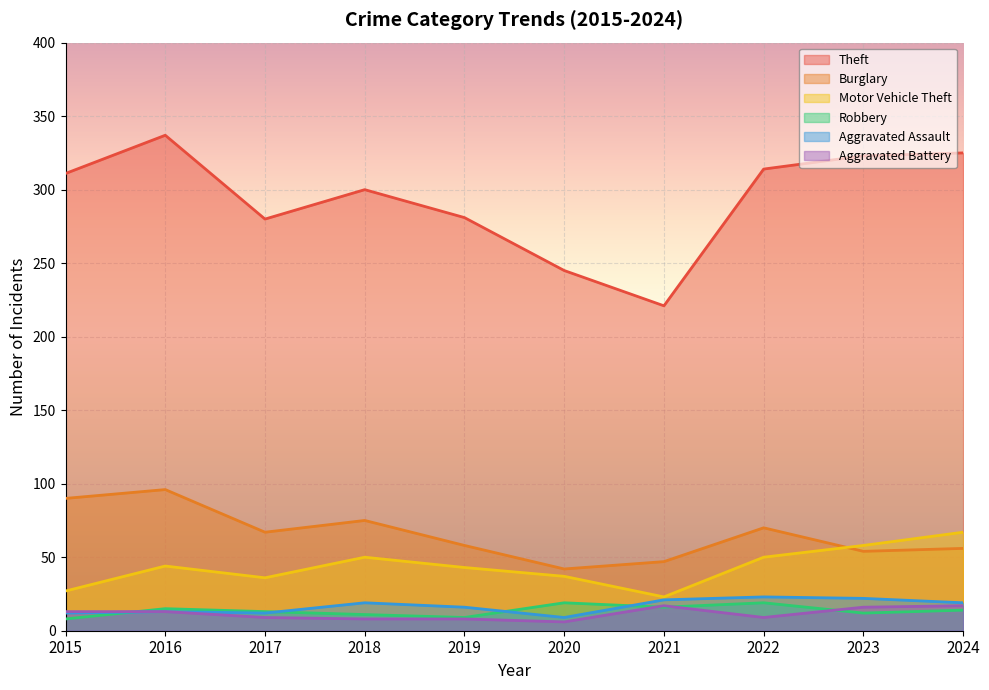

At which label is Theft closest to 279?

2017